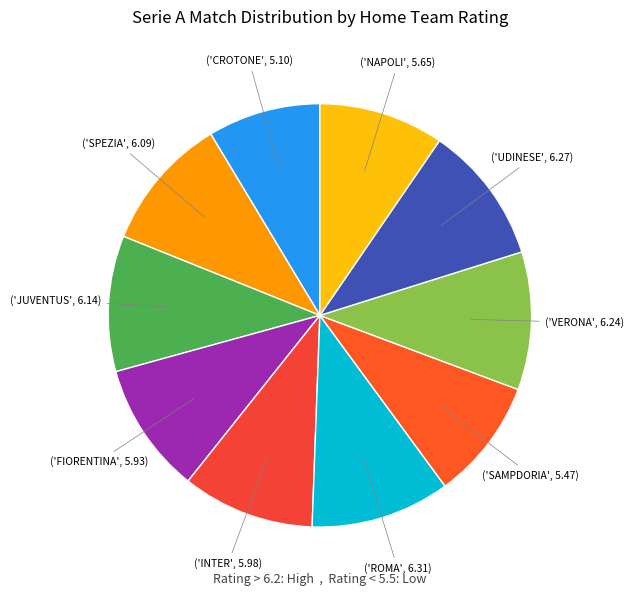

What is the smallest slice in the pie chart?

CROTONE